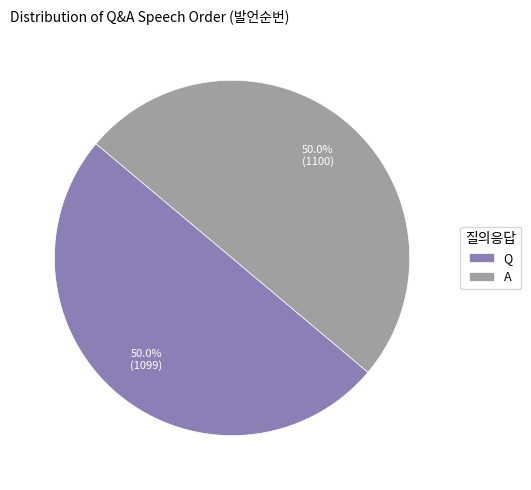

How much of the chart is everything except Q?

50.0%